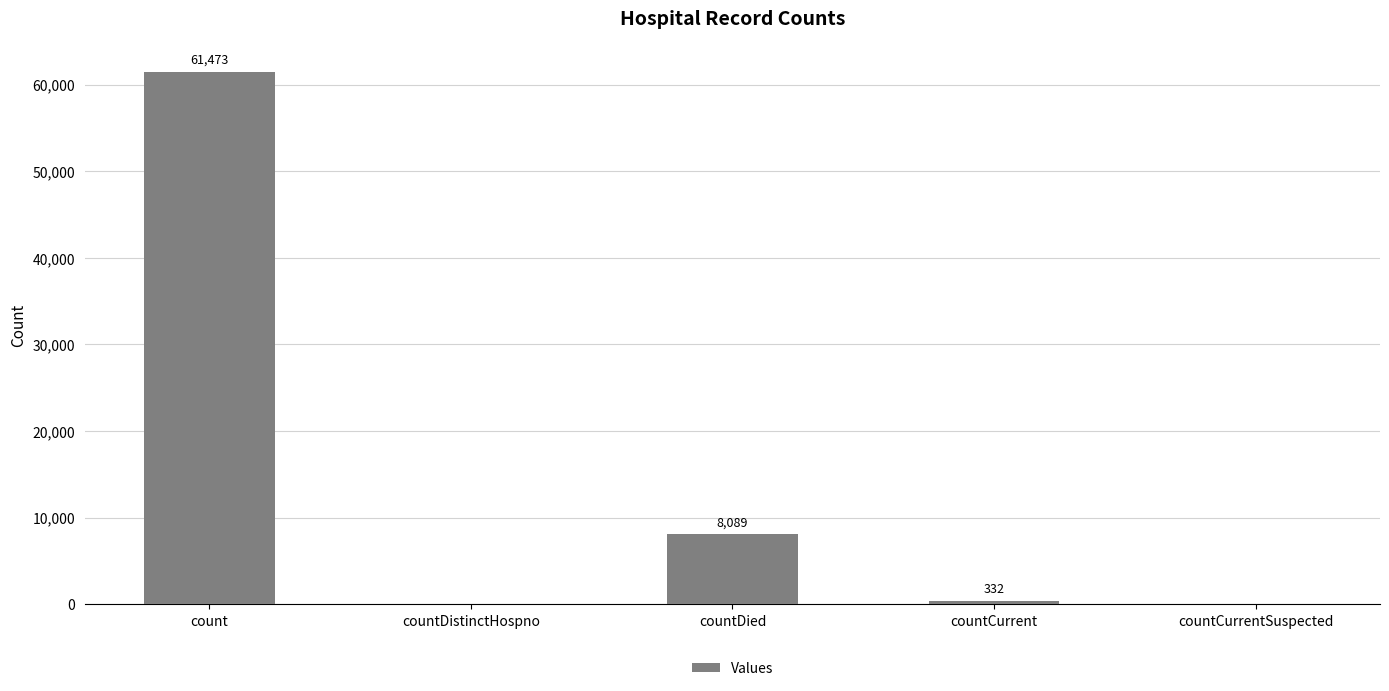

Is it true that the value at countDistinctHospno is 0?

True